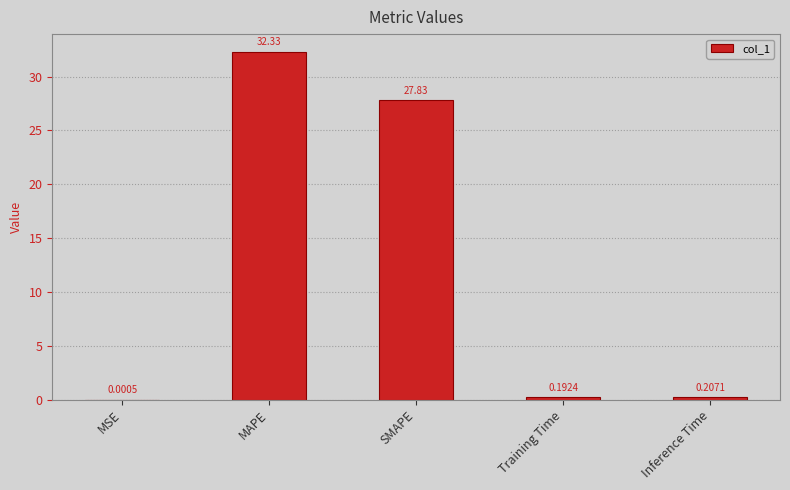

What is the sum of the values at SMAPE and MSE?

27.8